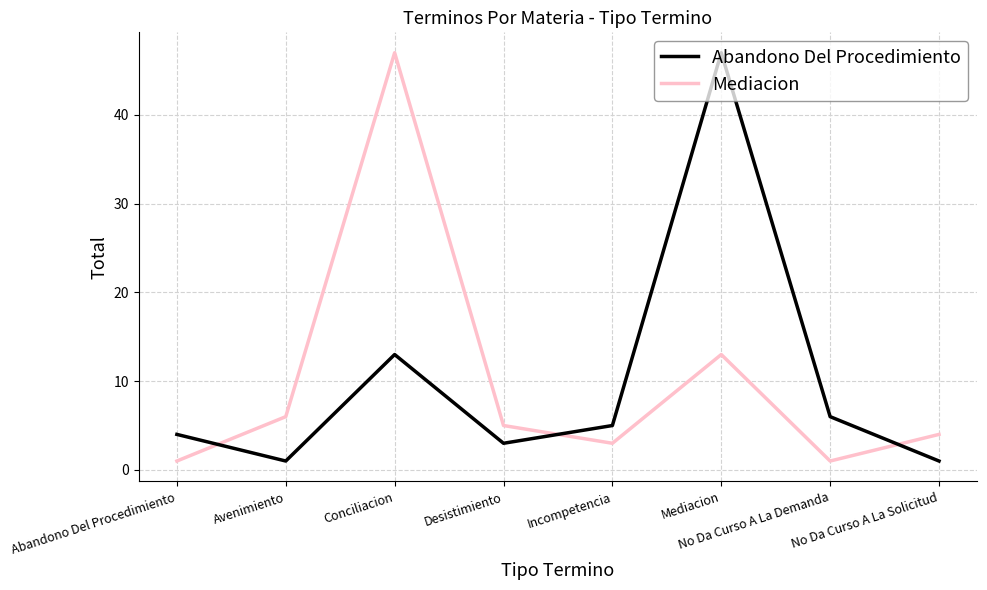

How many lines are shown in the chart?

2